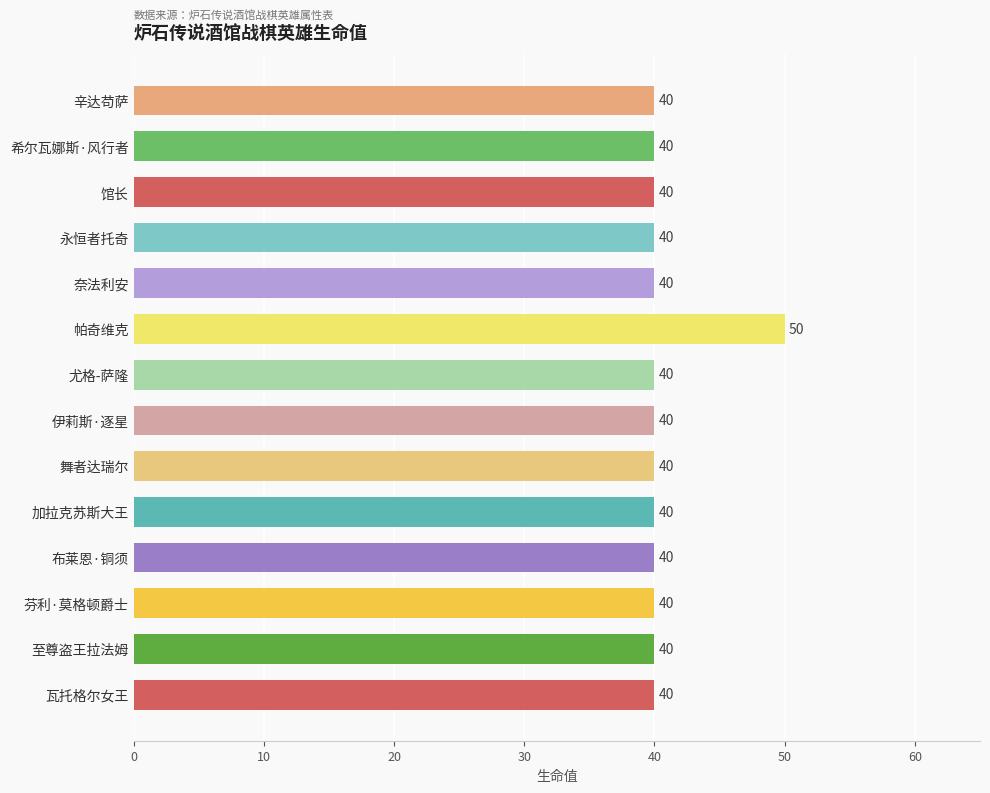

How many series are shown in this chart?

1